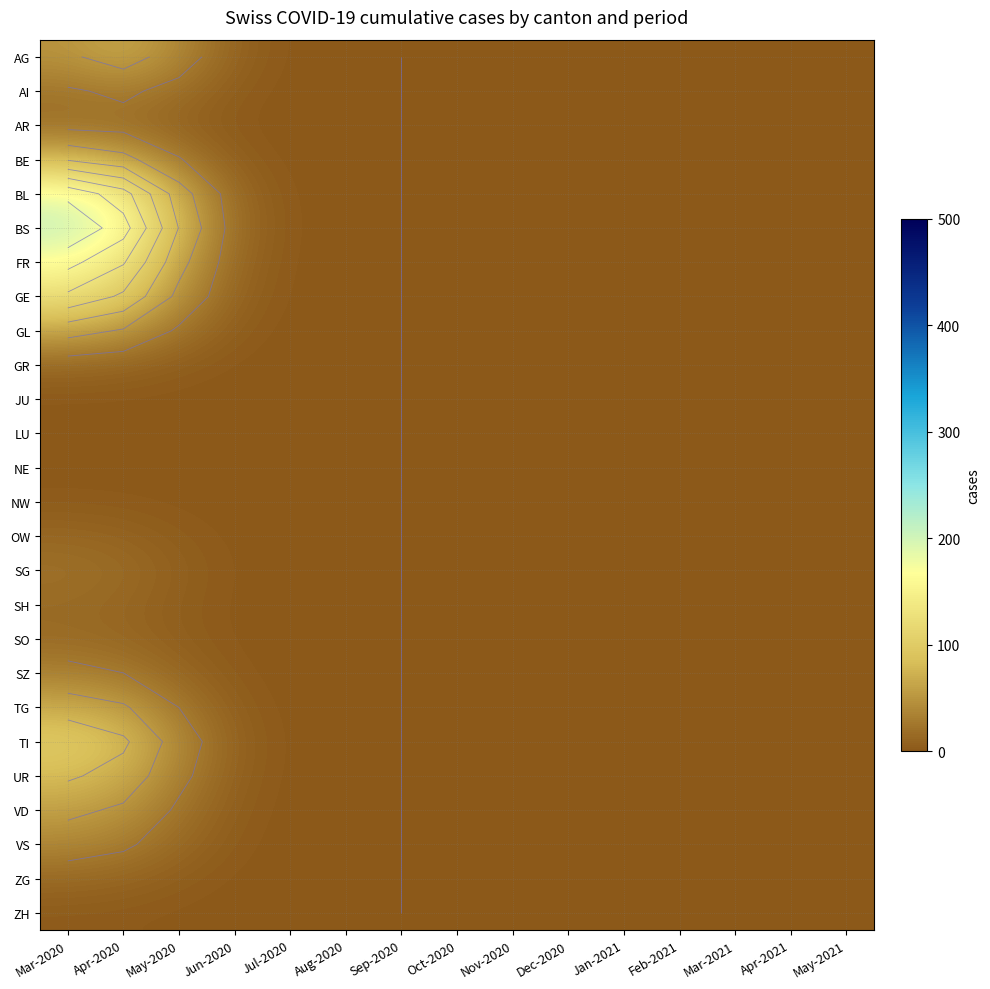

List the series in order of their peak value, lowest first.

LU, NE, JU, ZH, NW, OW, GR, ZG, SH, SO, AR, SG, AI, SZ, VS, VD, GL, AG, TG, BE, UR, TI, GE, FR, BL, BS